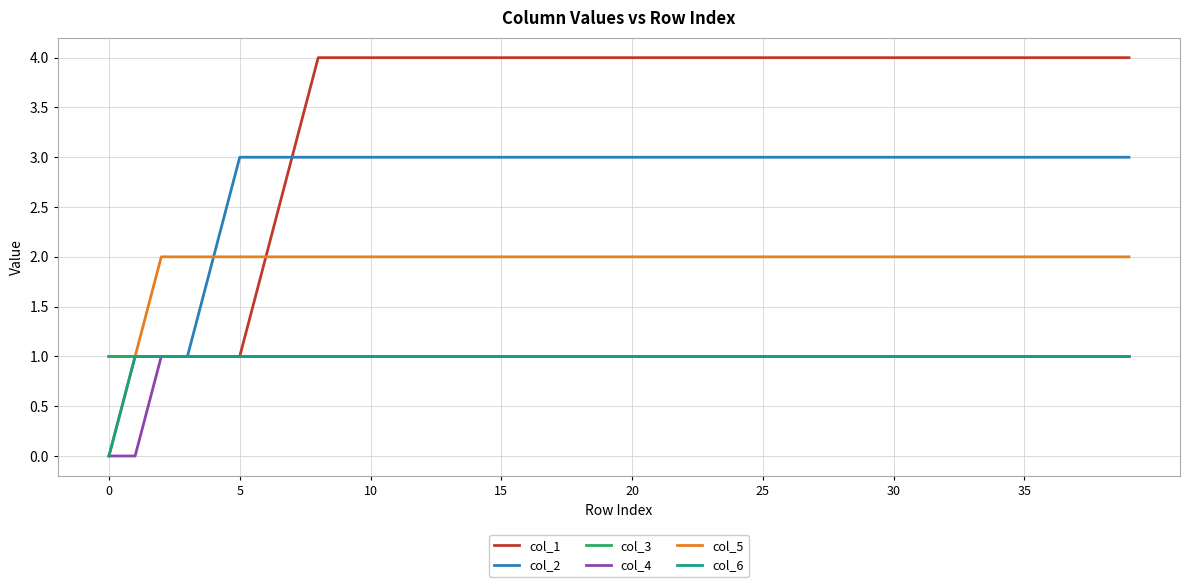

Which series has the largest total across all categories?

col_1